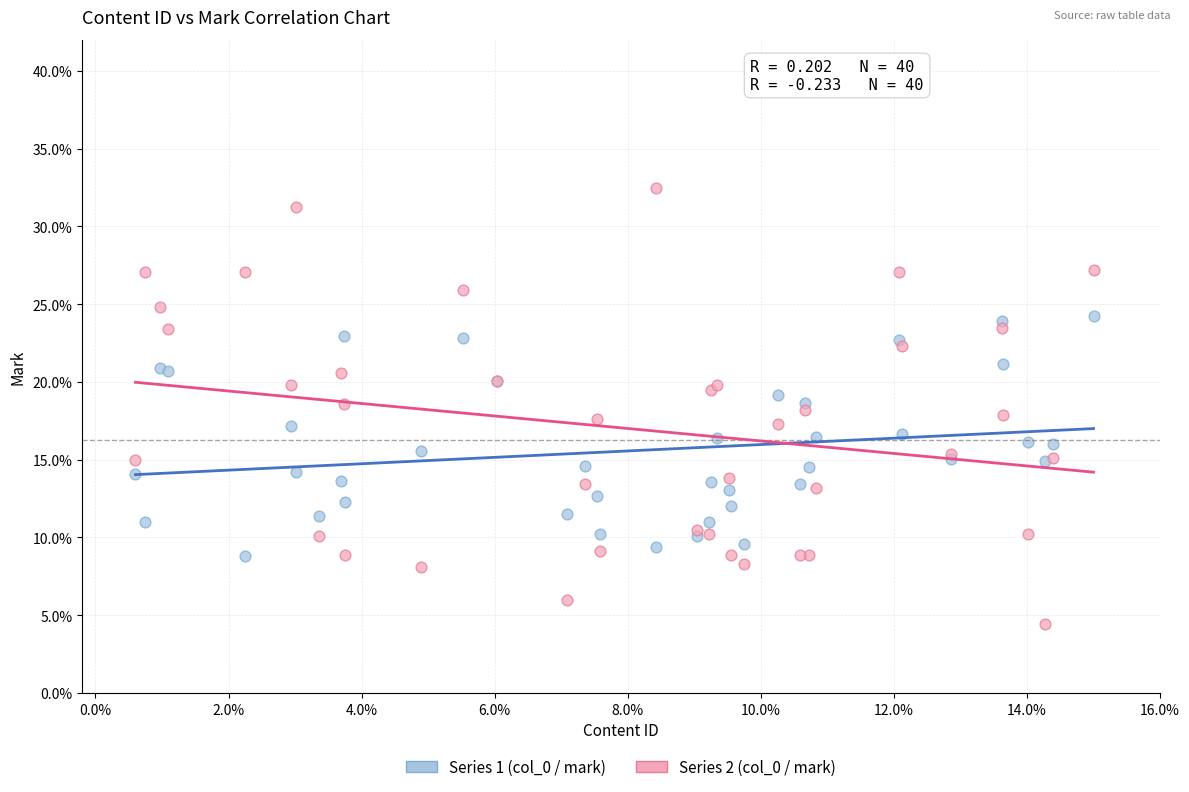

What are all the series names shown in the legend?

Series 1 (col_0 / mark), Series 2 (col_0 / mark)